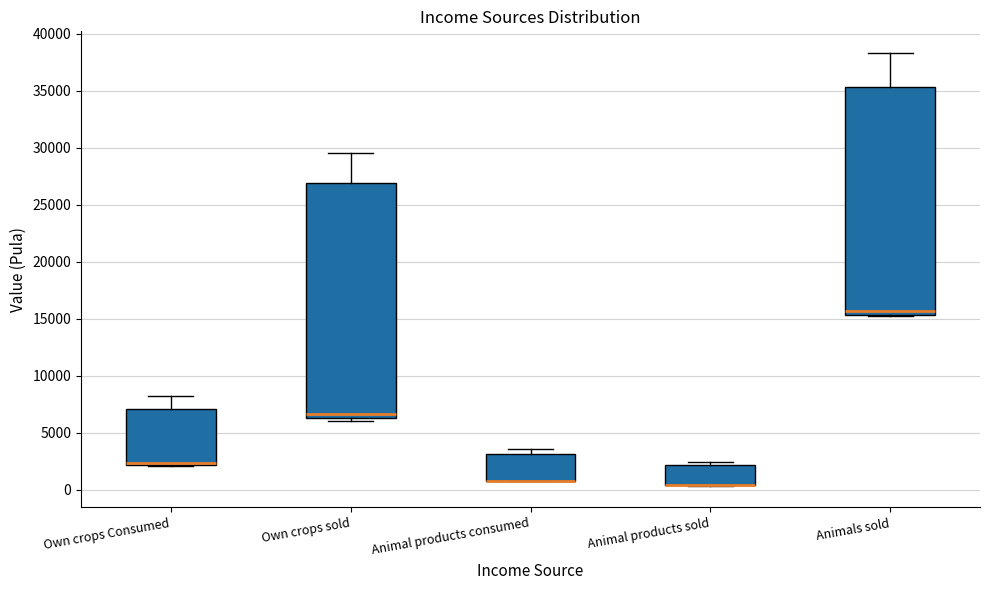

Reading left to right, transcribe this box plot: for each box, give where its median line is, the range the box spans, and where its two whiskers end, as read against the y-axis. The values are not printed on the chart, so give them approximately, as read against the axis.

Own crops Consumed: median 2500 (drawn on the box's lower edge), box 2000 to 7000, whiskers 2000 to 8000
Own crops sold: median 6500 (just above the box's lower edge), box 6500 to 27000, whiskers 6000 to 29500
Animal products consumed: median 1000 (drawn on the box's lower edge), box 1000 to 3000, whiskers 1000 to 3500
Animal products sold: median 500 (drawn on the box's lower edge), box 500 to 2000, whiskers 500 to 2500
Animals sold: median 15500 (just above the box's lower edge), box 15500 to 35500, whiskers 15000 to 38500